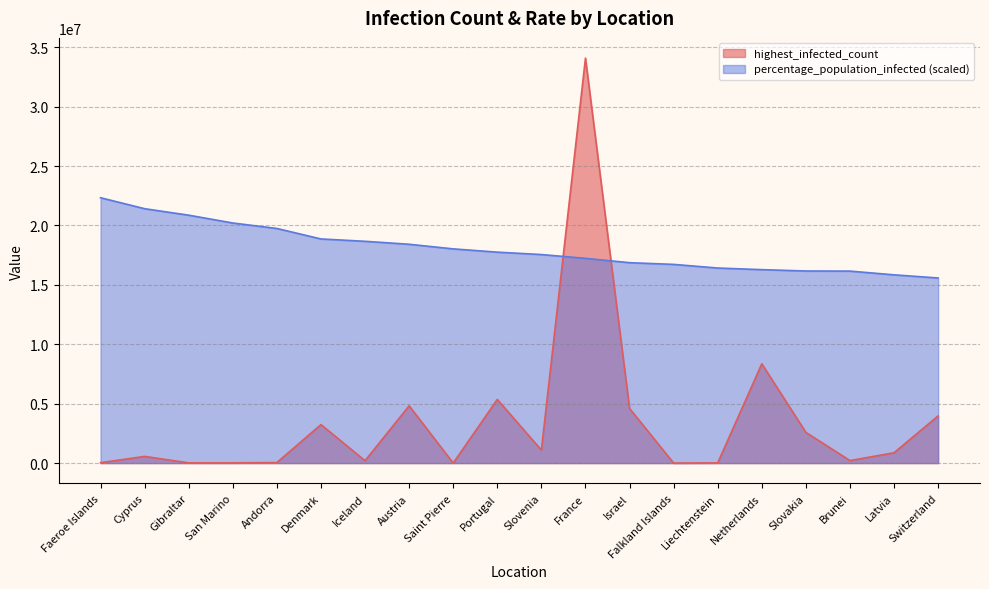

Which series has the largest total across all categories?

percentage_population_infected (scaled)